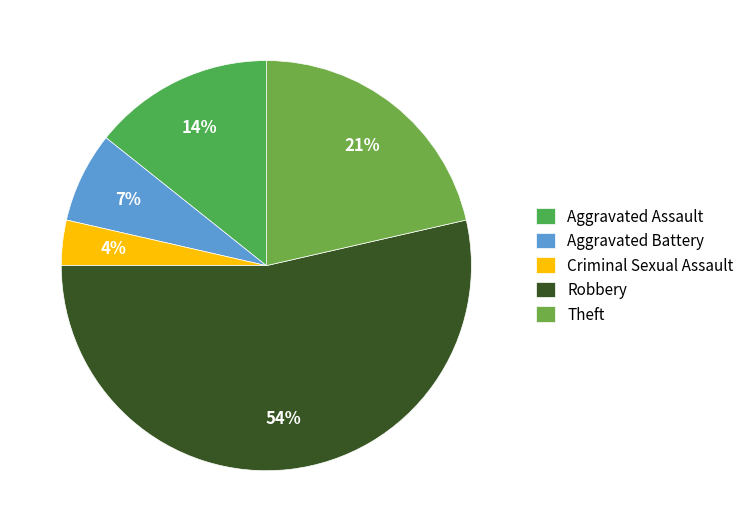

Which category has the smallest portion of the pie?

Criminal Sexual Assault